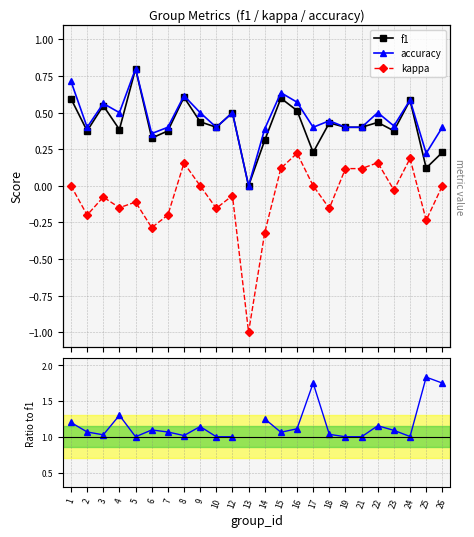

Which has a higher value, 24 or 4?

24